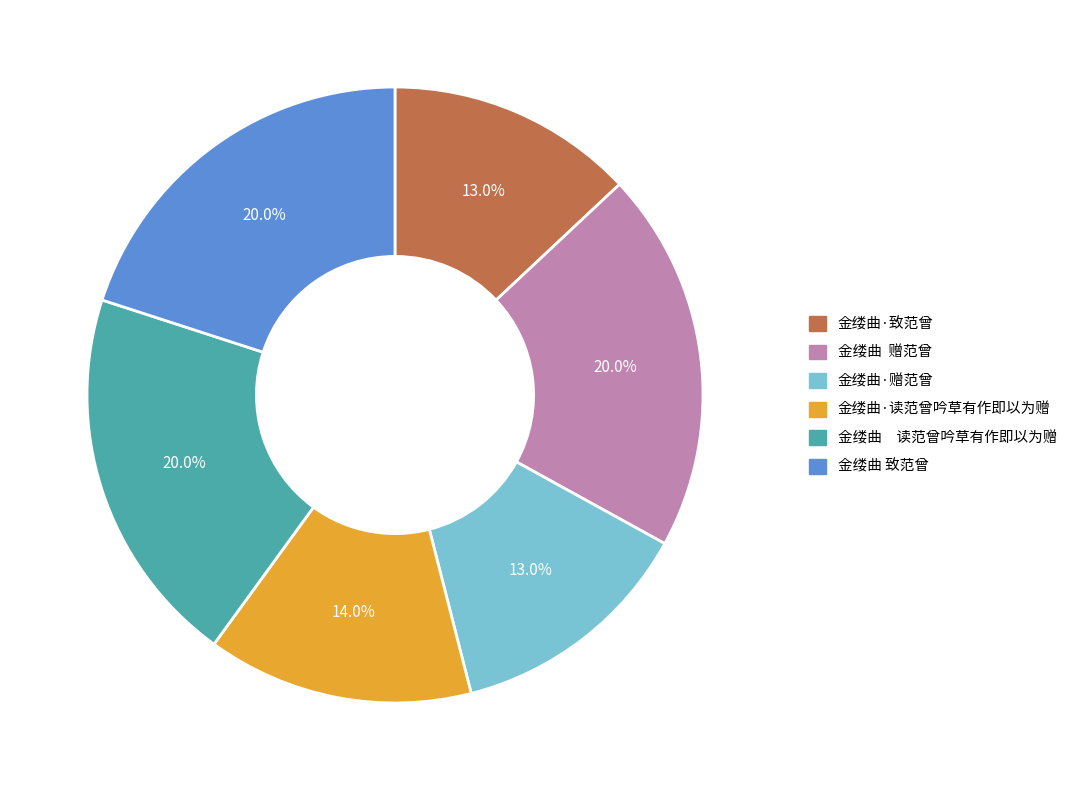

To the nearest percent, what is the average slice percentage?

17%